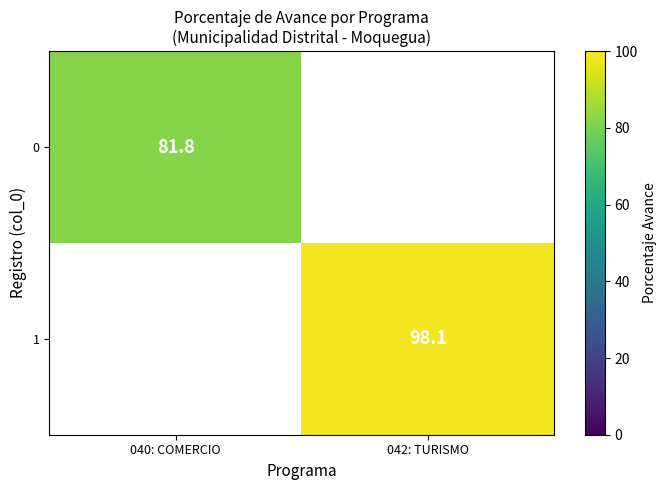

The value of 1 at 042: TURISMO is 142.8. True or false?

False